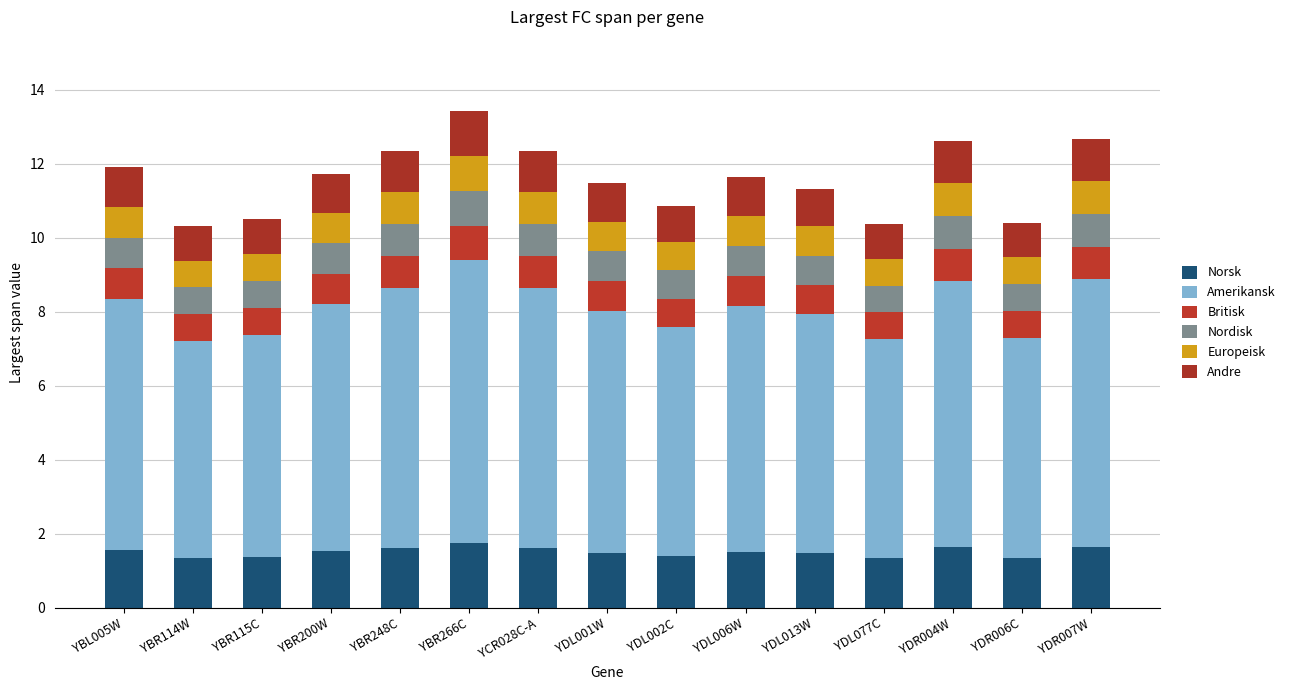

What are all the series names shown in the legend?

Norsk, Amerikansk, Britisk, Nordisk, Europeisk, Andre